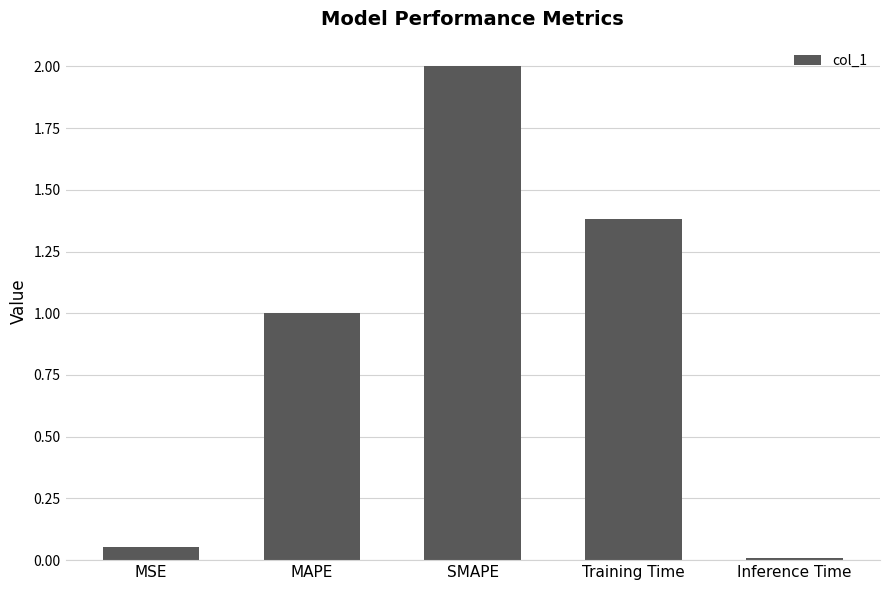

What is the difference between the second highest and second lowest values?

1.3